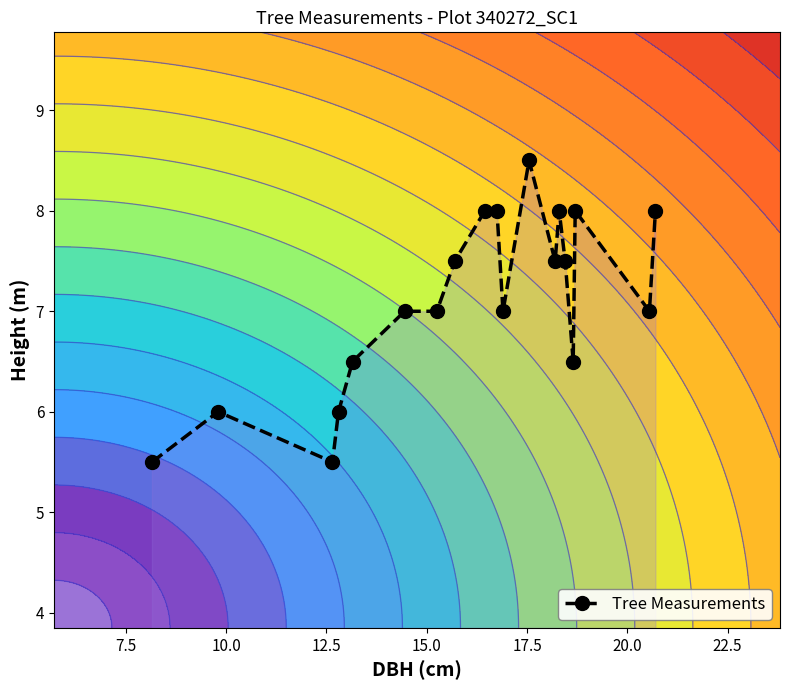

What is the highest value of the Tree Measurements series?

8.5